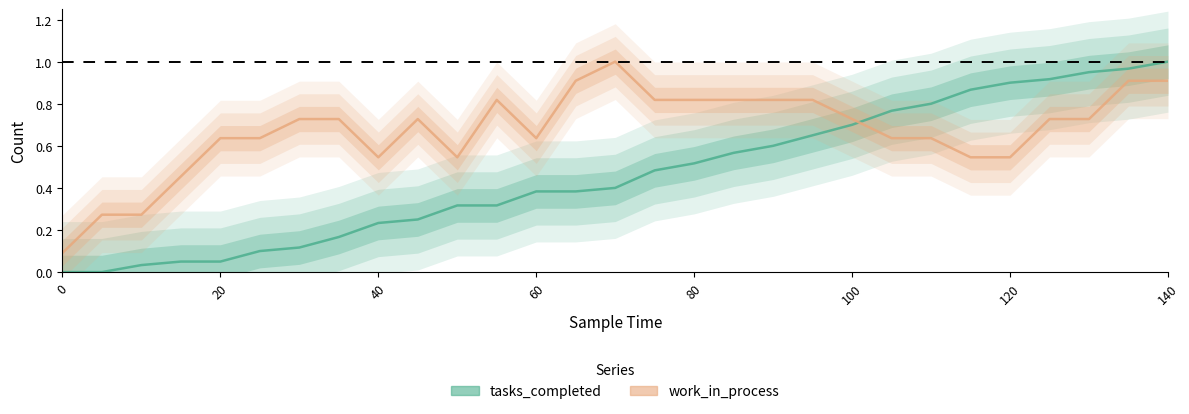

Which series has the largest total across all categories?

work_in_process